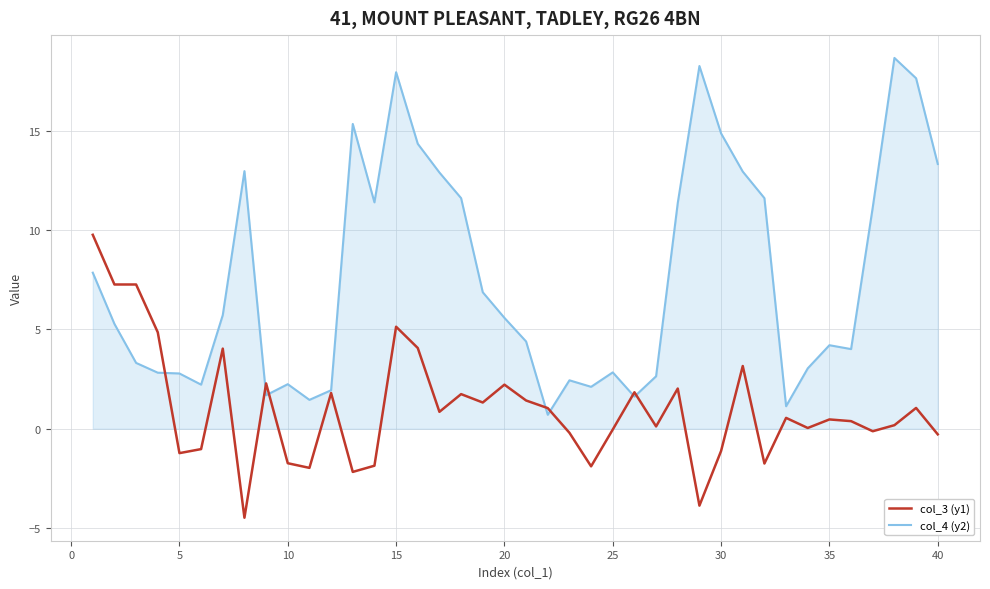

True or false: col_3 (y1) and col_4 (y2) intersect in this chart.

True